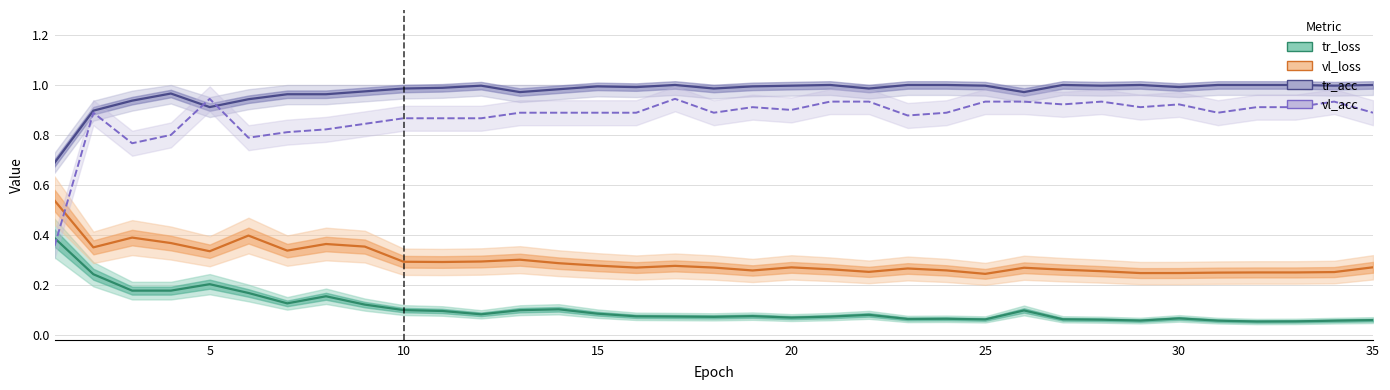

Where is vl_loss nearest to the value 0?

25